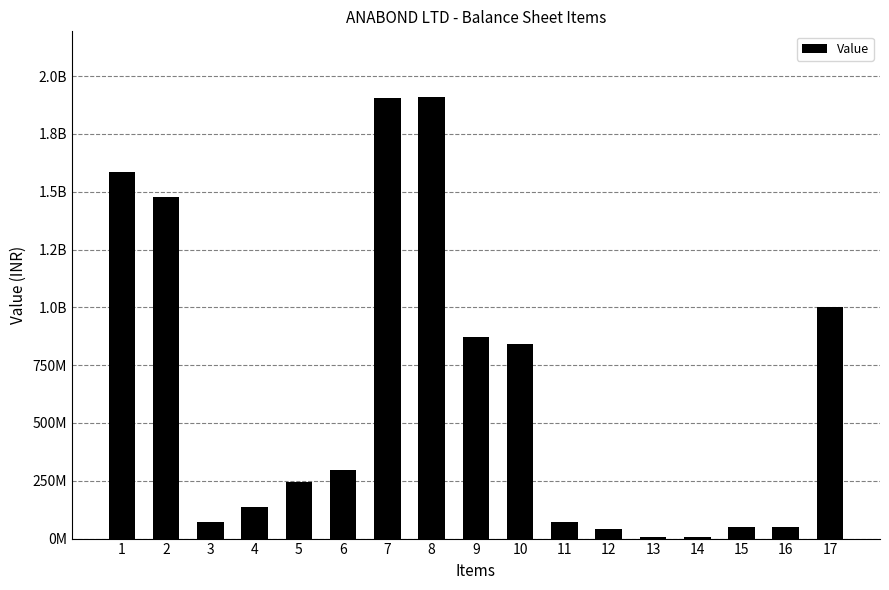

Are the bars horizontal?

No